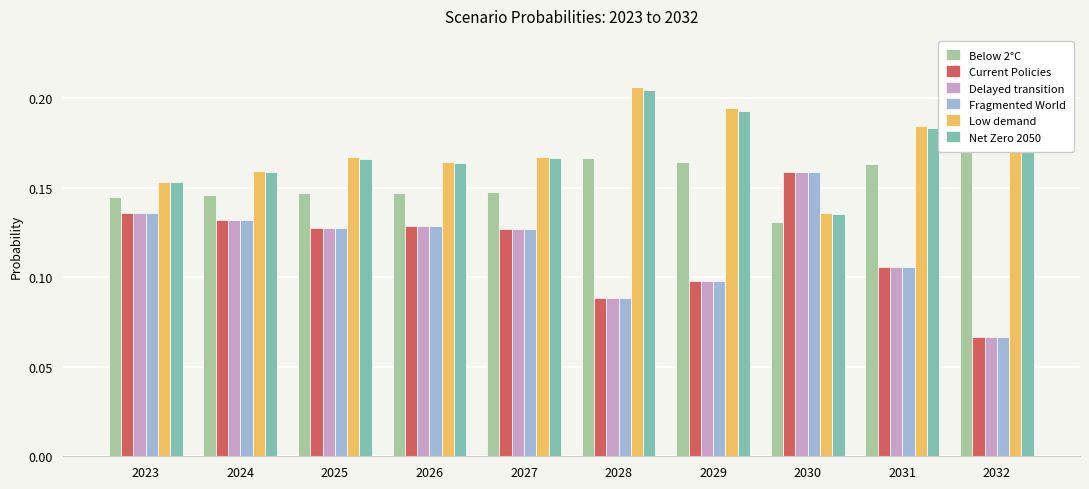

Which category has the highest value in the Low demand series?

2032